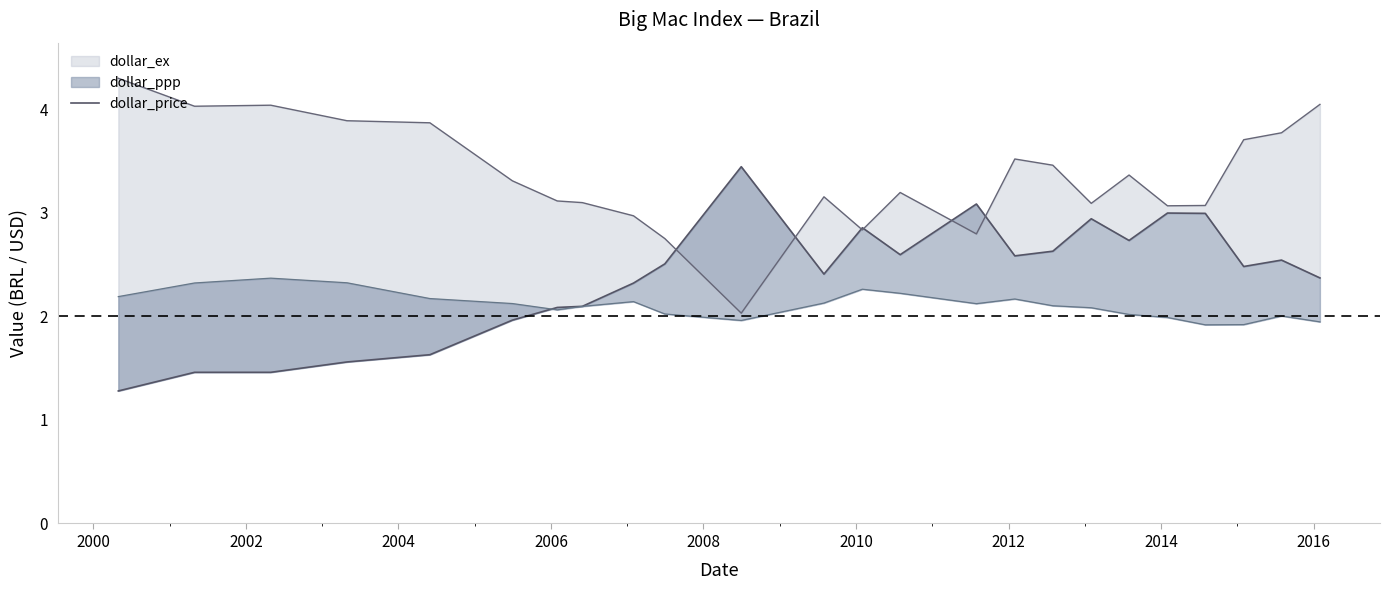

Reading right to left, what are all the values shown in this chart?

2.4	2.5	2.5	3.0	3.0	2.7	2.9	2.6	2.6	3.1	2.6	2.9	2.4	3.4	2.5	2.3	2.1	2.1	2.0	1.6	1.6	1.5	1.5	1.3